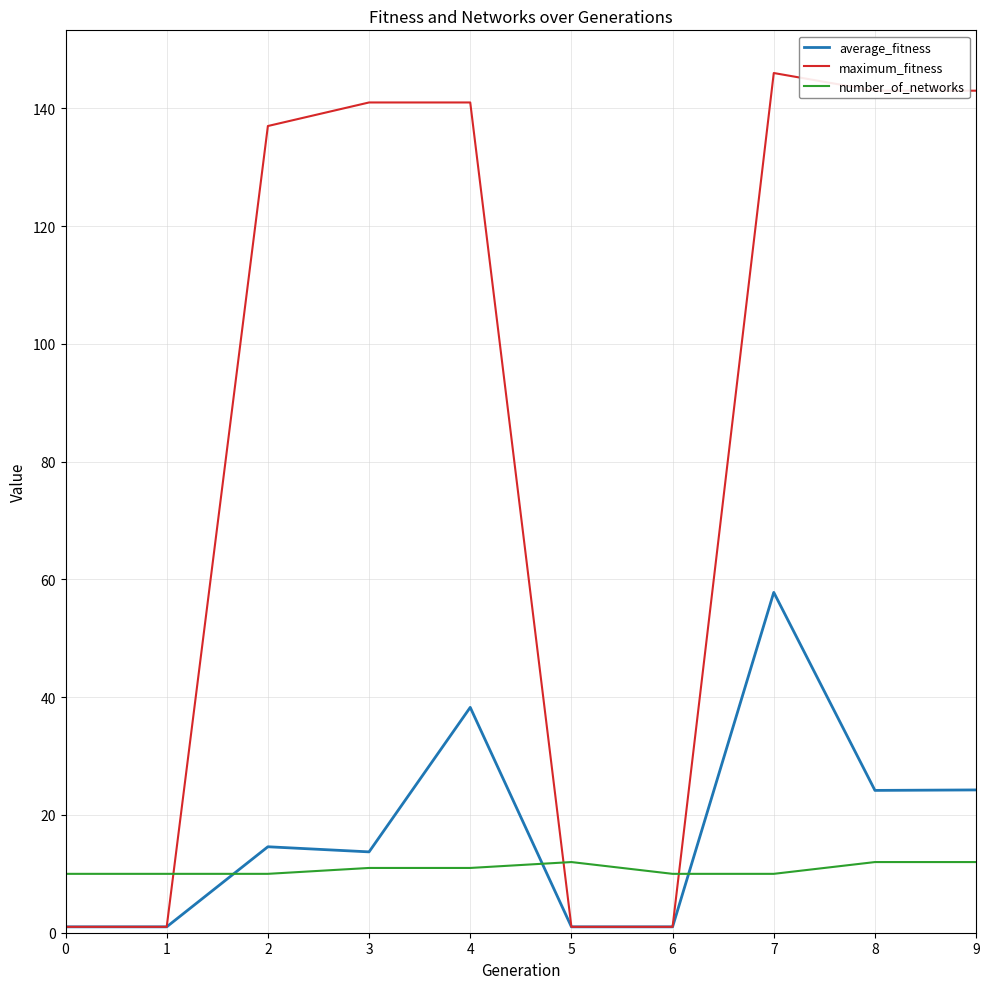

Which series has the largest range (max minus min)?

maximum_fitness